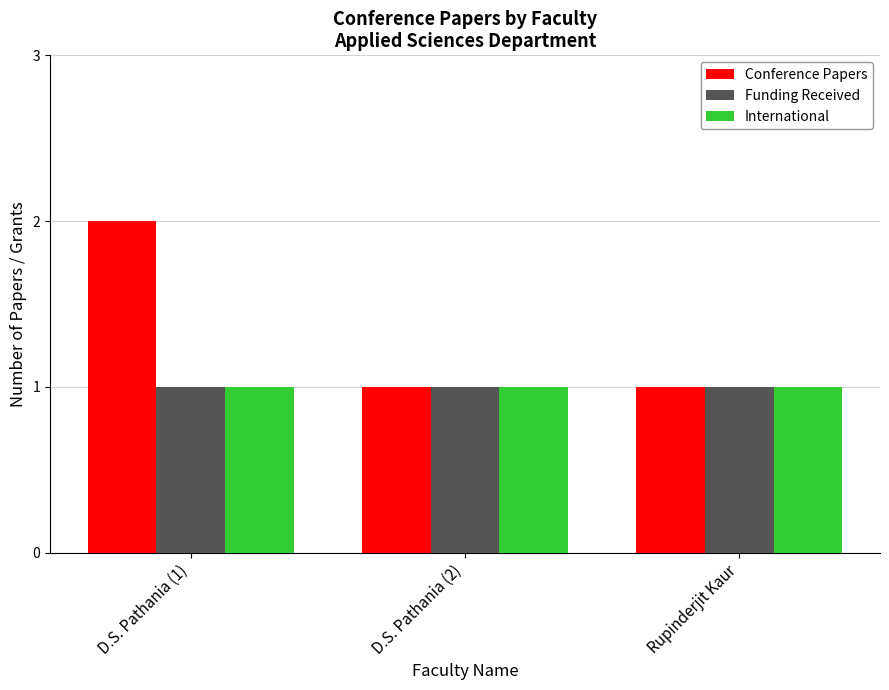

What is the smallest value displayed?

1